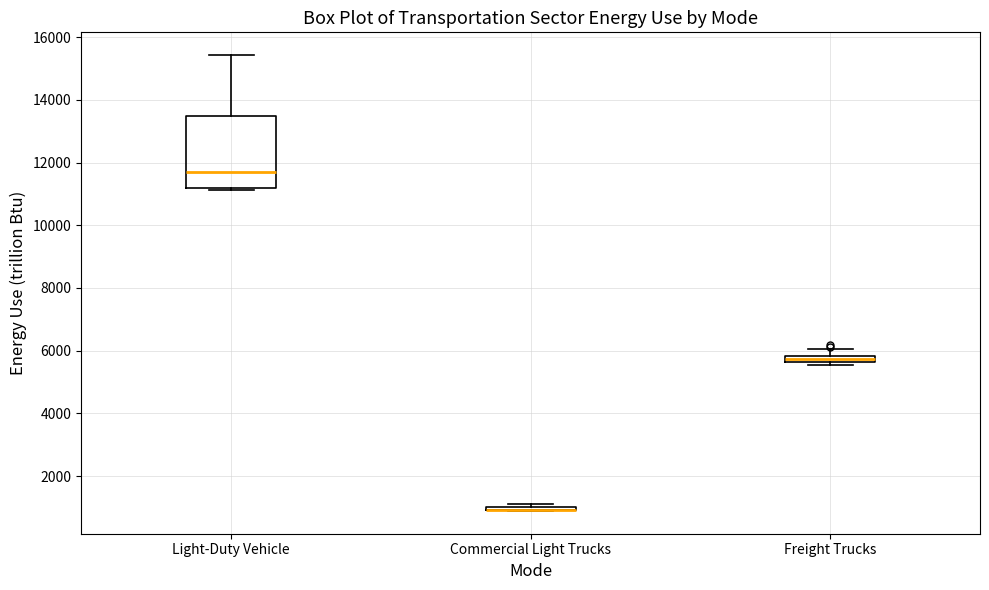

Which box is the tallest, from its lower edge to its upper edge?

Light-Duty Vehicle